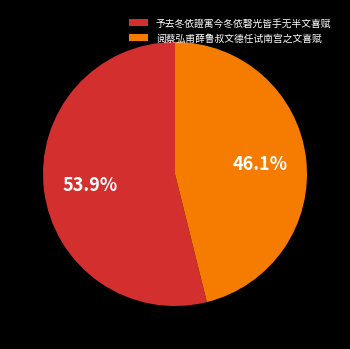

To the nearest percent, what is the average slice percentage?

50%